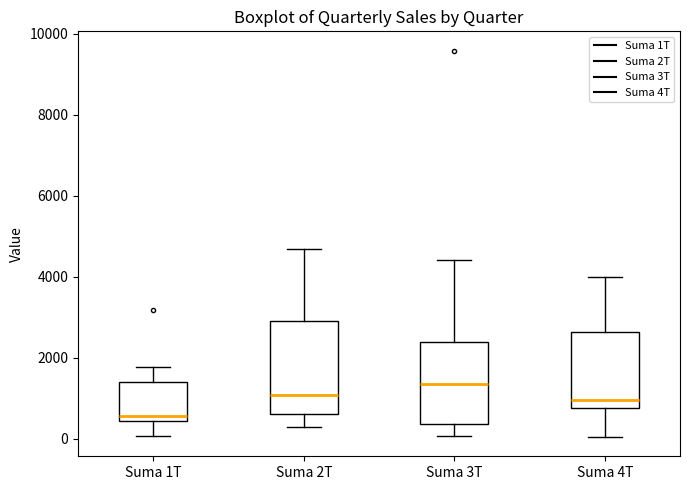

Which box's median line is the lowest?

Suma 1T